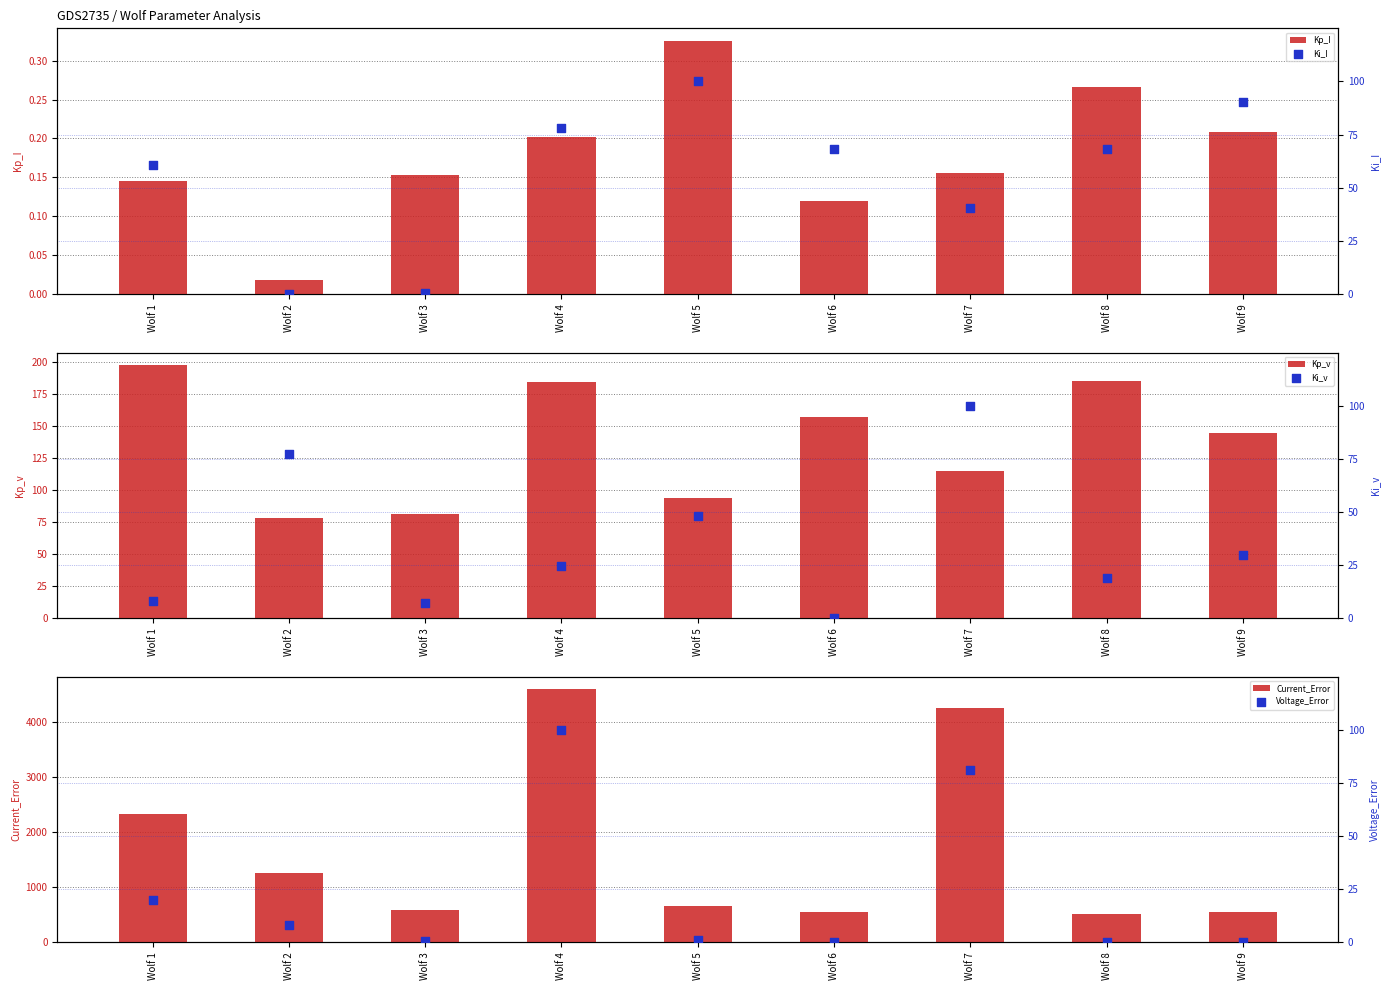

At which category is the sum across all series the highest?

Wolf 4